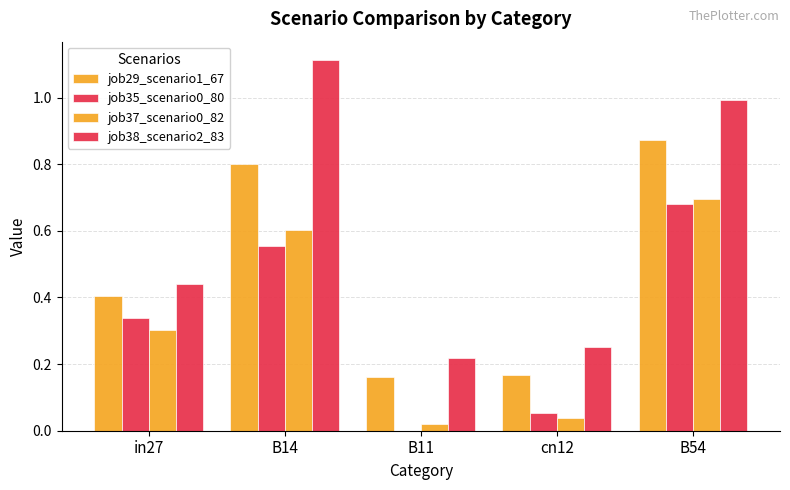

What position from the left is cn12?

4